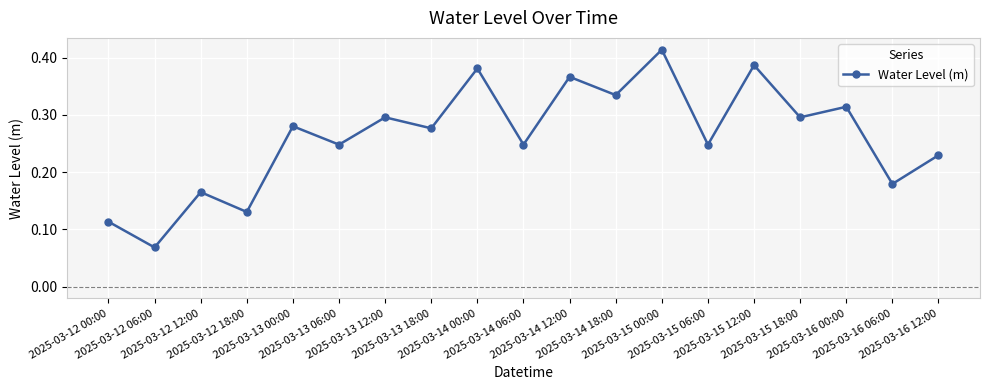

What is the sum of all values?

5.0